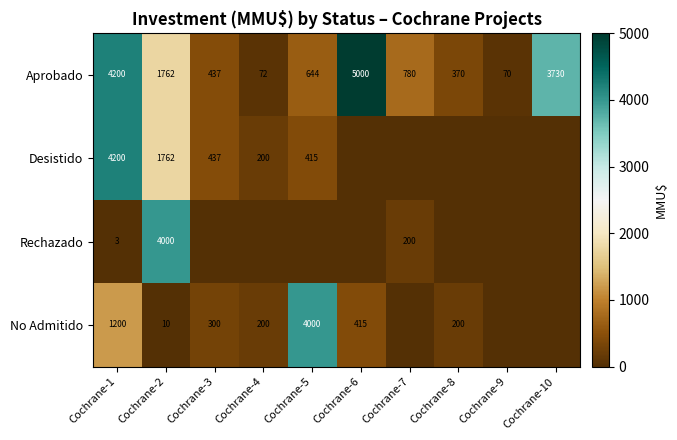

List the labels in order of Aprobado value, smallest first.

Cochrane-9, Cochrane-4, Cochrane-8, Cochrane-3, Cochrane-5, Cochrane-7, Cochrane-2, Cochrane-10, Cochrane-1, Cochrane-6